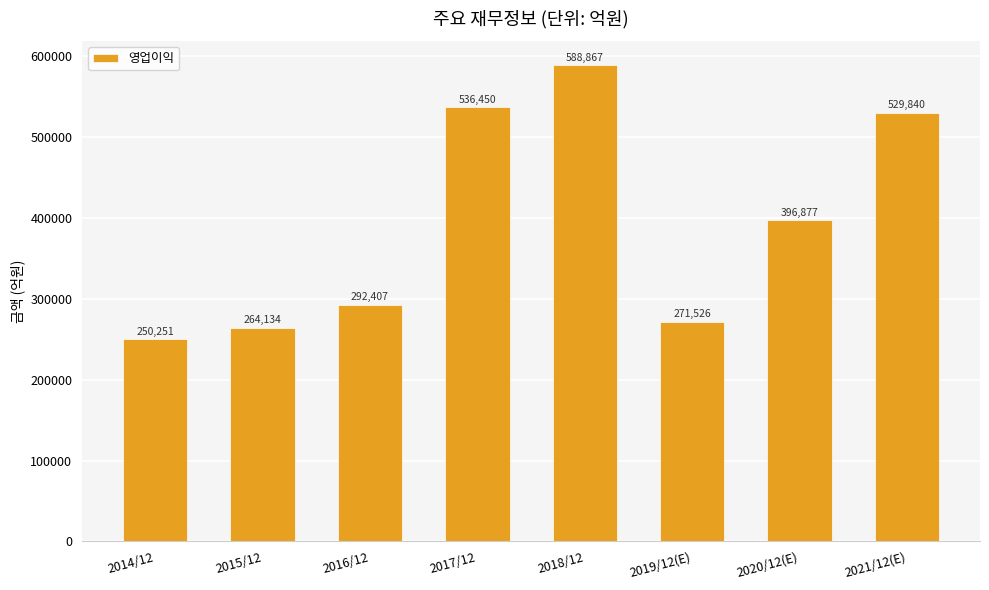

Reading left to right, what are all the values shown in this chart?

250251	264134	292407	536450	588867	271526	396877	529840